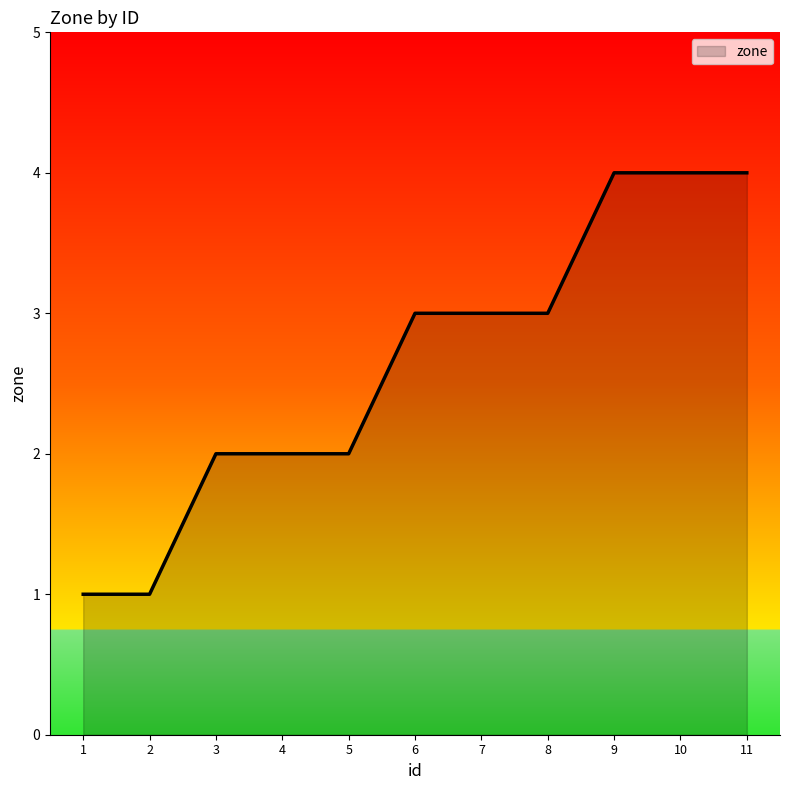

What is the maximum value shown in the chart?

4